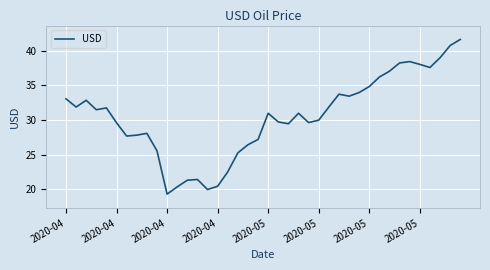

What is the difference between the maximum and minimum values?

22.3